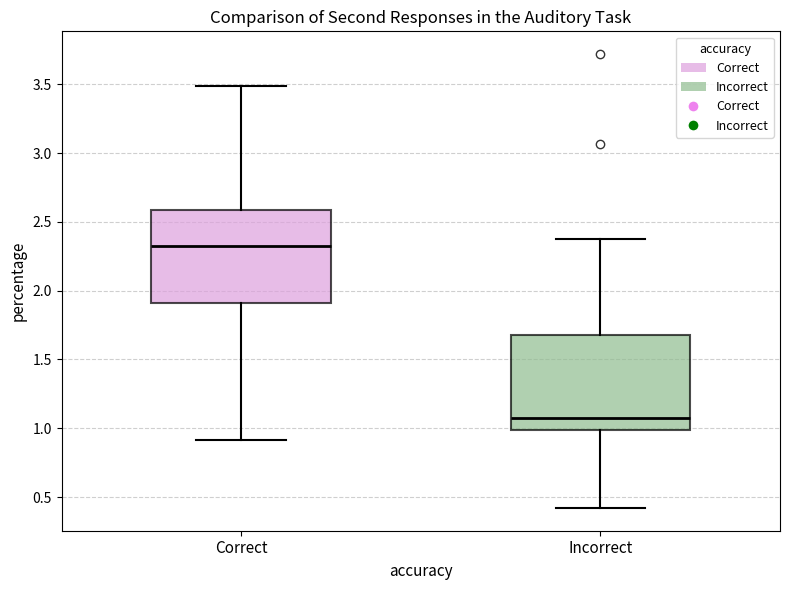

Reading left to right, read every box against the y-axis: the position of its median line, the range the box covers, and the ends of its whiskers. The values are not printed on the chart, so give them approximately, as read against the axis.

Correct: median 2.30, box 1.90 to 2.60, whiskers 0.90 to 3.50
Incorrect: median 1.05, box 1.00 to 1.70, whiskers 0.40 to 2.35